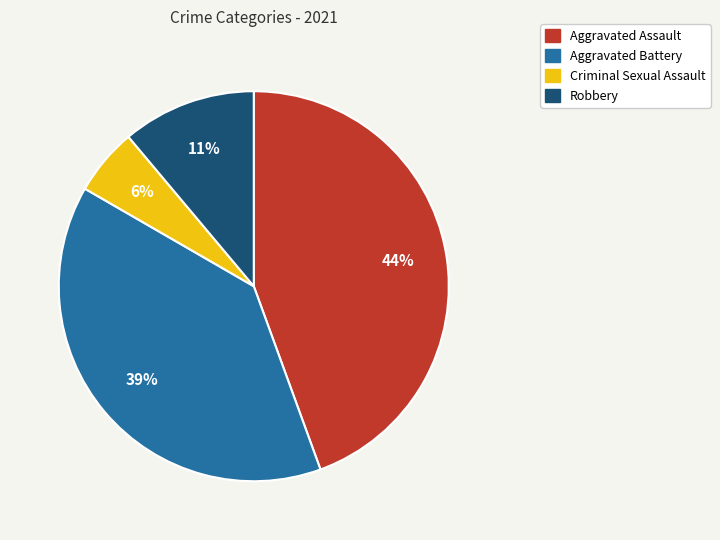

Rank the categories by value from highest to lowest.

Aggravated Assault, Aggravated Battery, Robbery, Criminal Sexual Assault